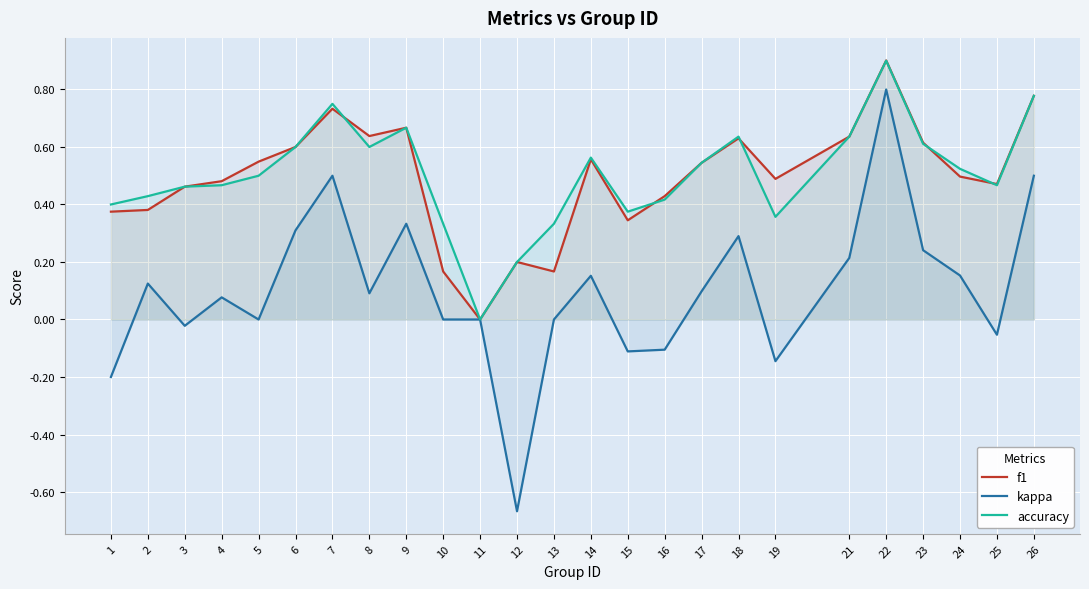

The accuracy series shows 0.7 at 2. True or false?

False